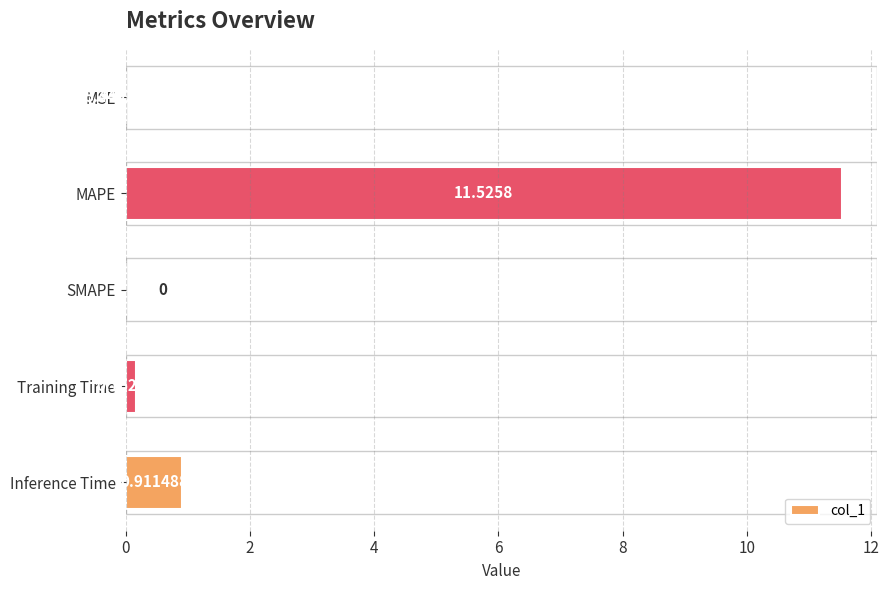

Between SMAPE and Inference Time, which is larger?

Inference Time